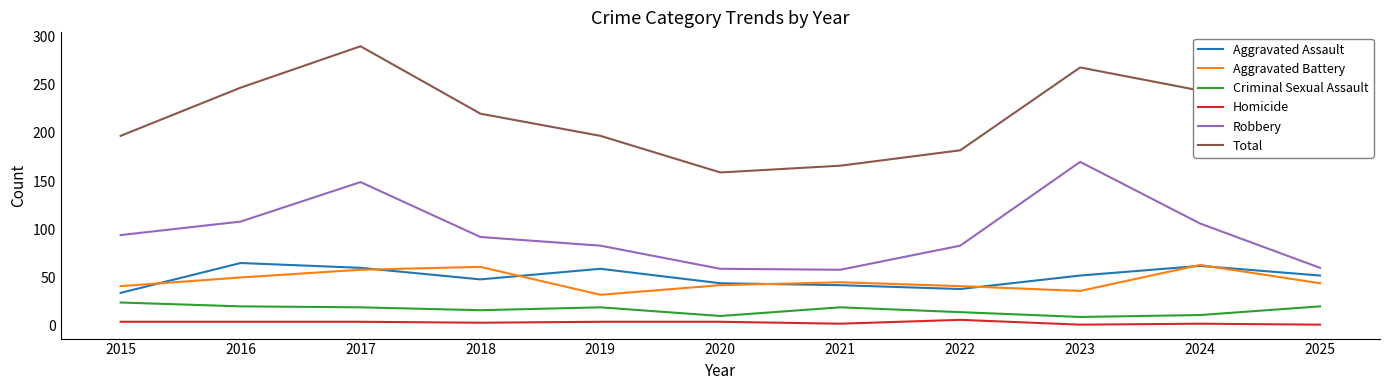

What is the maximum value for Total?

290